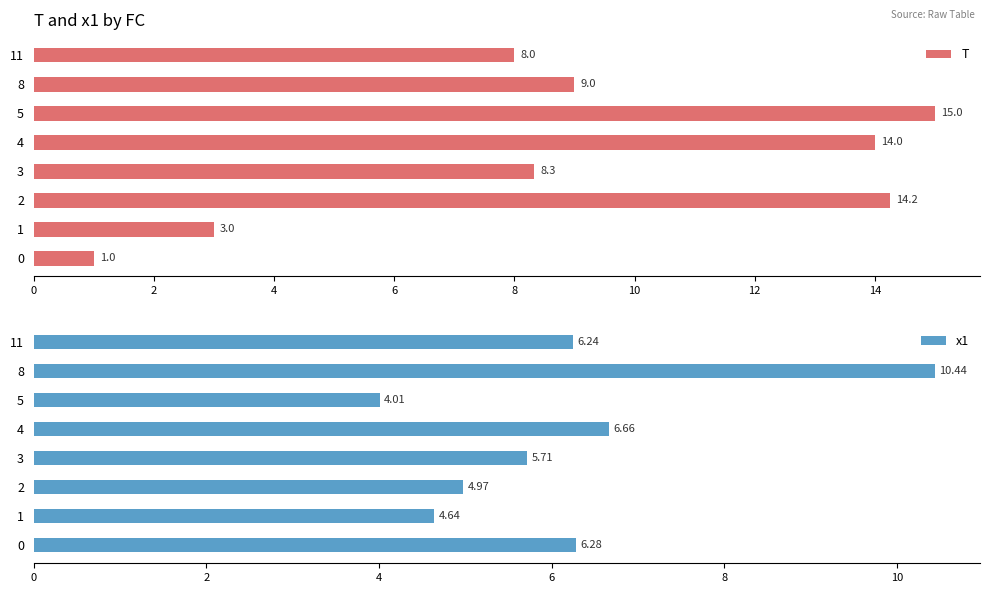

What is the difference between the maximum and second lowest values in the x1 series?

5.8